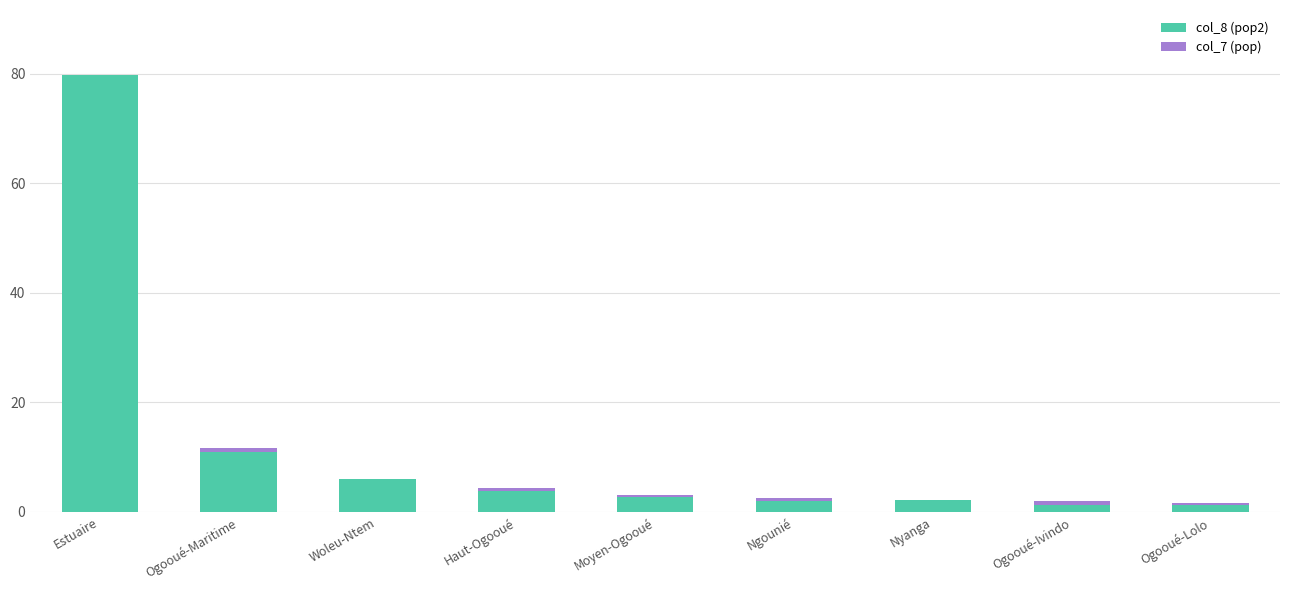

Which category has the highest value in the col_8 (pop2) series?

Estuaire